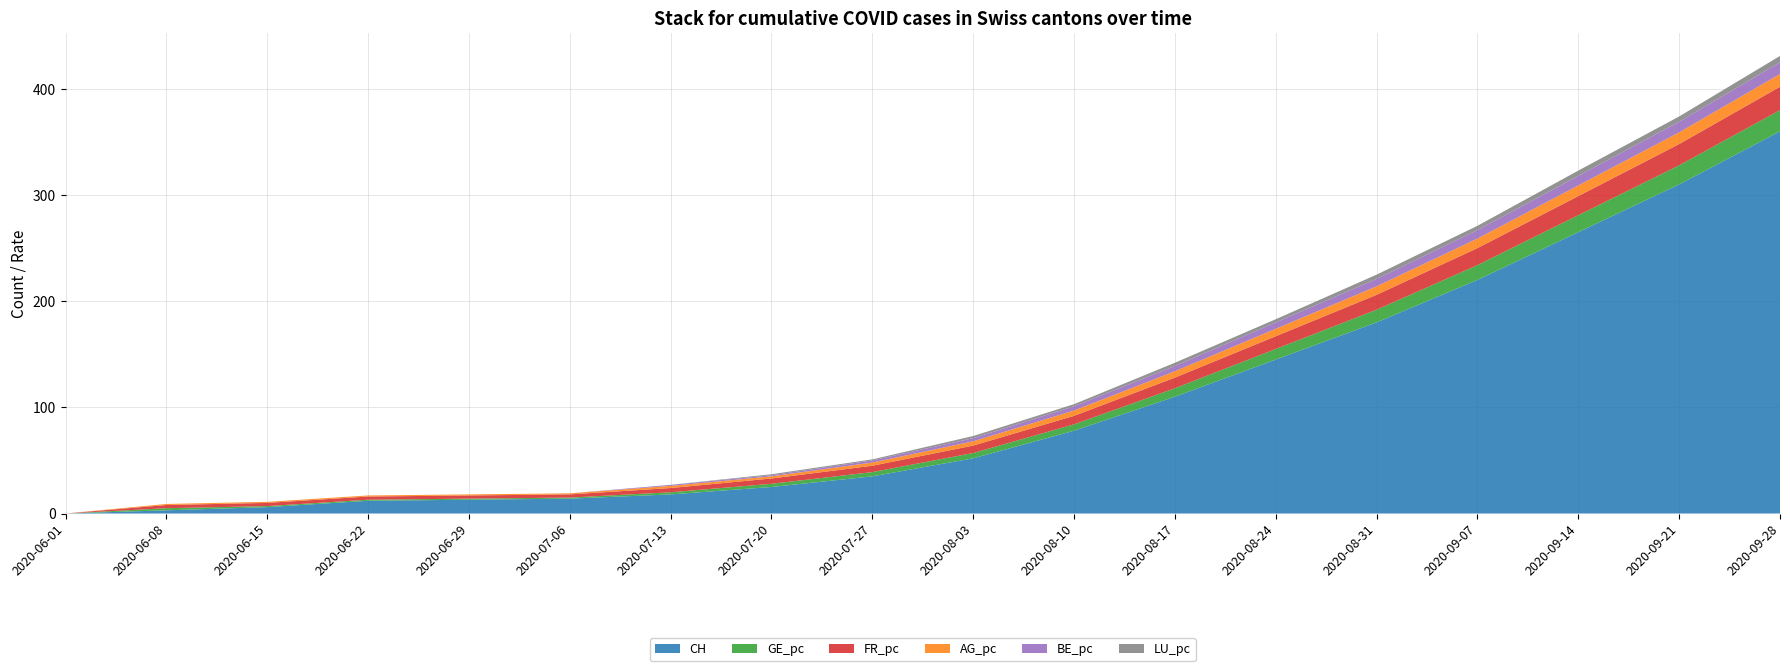

Reading left to right, list all the values displayed in this chart.

CH: 0	3	6	12	13	14	18	25	35	52	78	110	145	180	220	265	310	360
GE_pc: 0	2	1	1	1	1	2	3	4	5	6	8	10	12	14	16	18	20
FR_pc: 0	3	3	3	3	3	4	5	6	7	8	10	12	14	16	18	20	22
AG_pc: 0	1	1	1	1	1	2	2	3	4	5	6	7	8	9	10	11	12
BE_pc: 0	0	0	0	0	0	1	1	2	3	4	5	6	7	8	9	10	11
LU_pc: 0	0	0	0	0	0	0	1	1	2	2	3	3	4	4	5	5	6